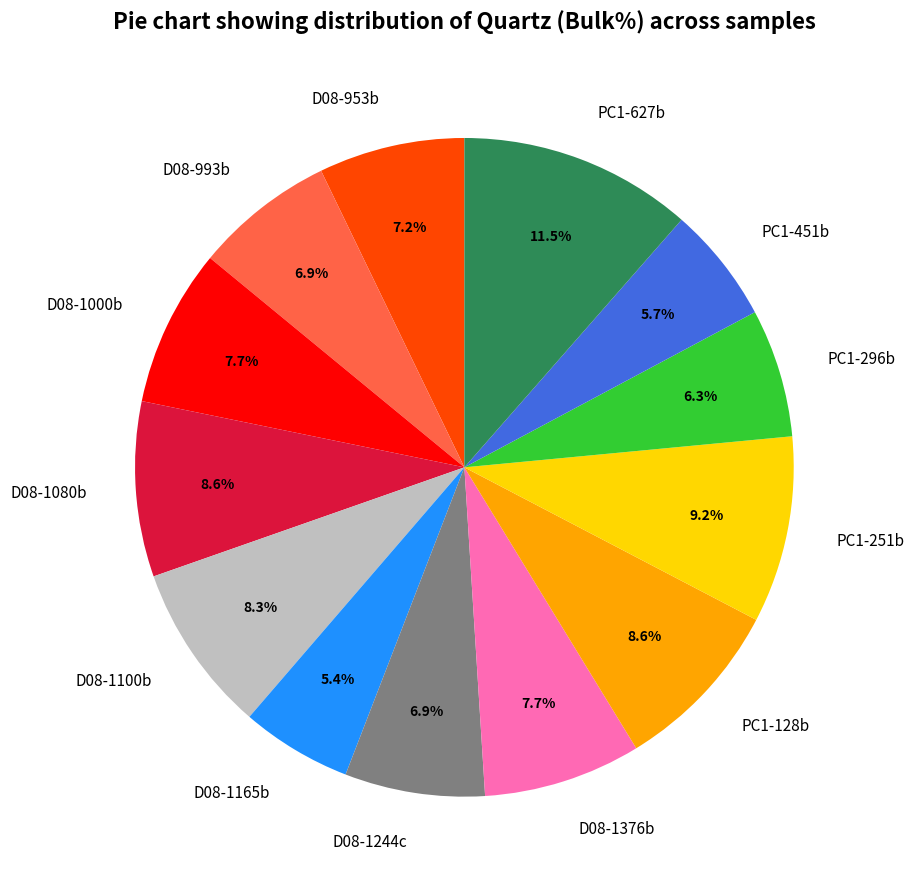

Count the number of slices in the pie.

13